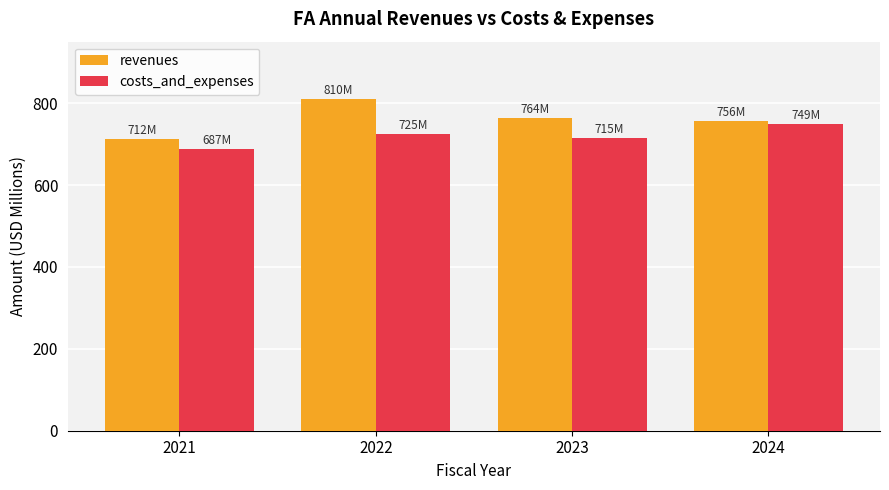

What are all the series names shown in the legend?

revenues, costs_and_expenses